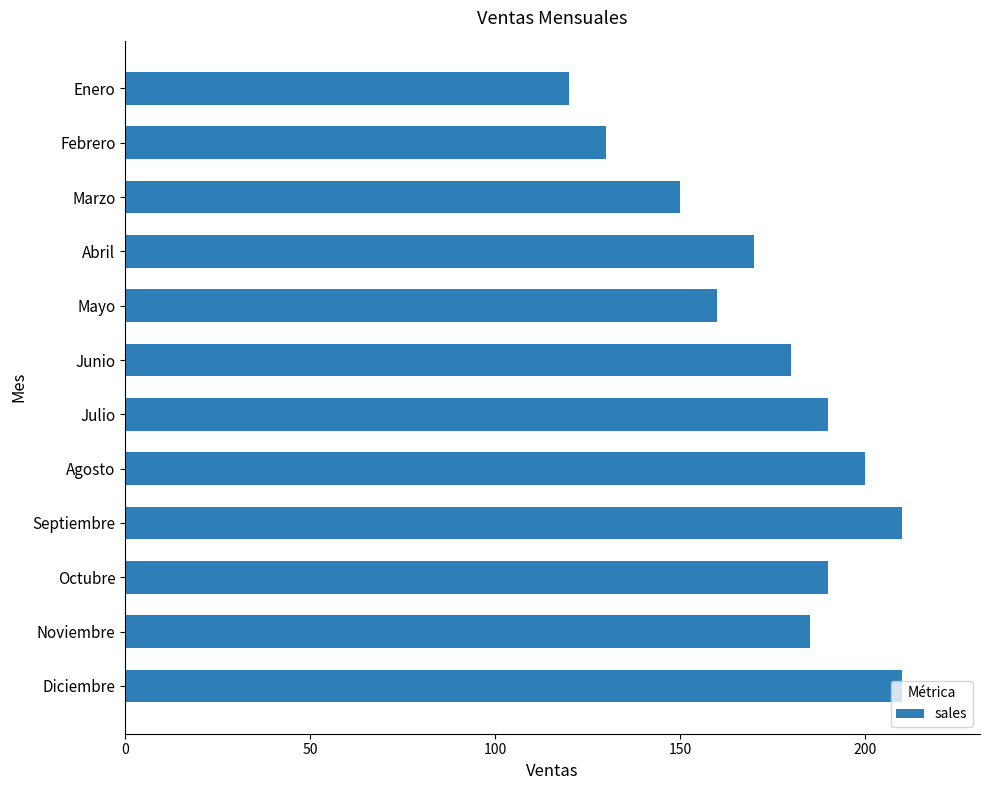

How many data points are less than 185?

6